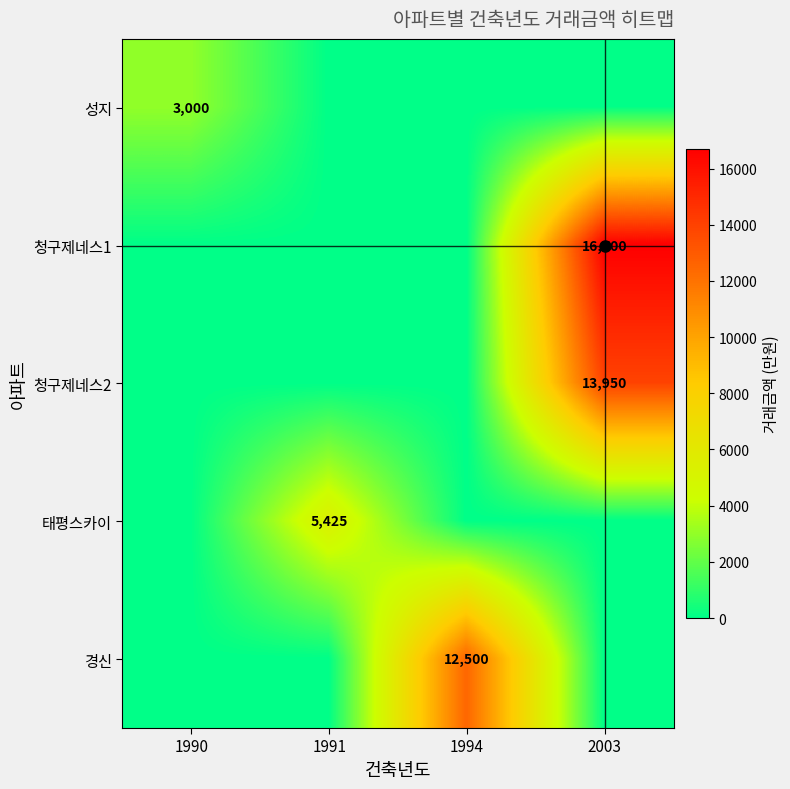

Is it true that 청구제네스1 equals 16700 at 2003?

True